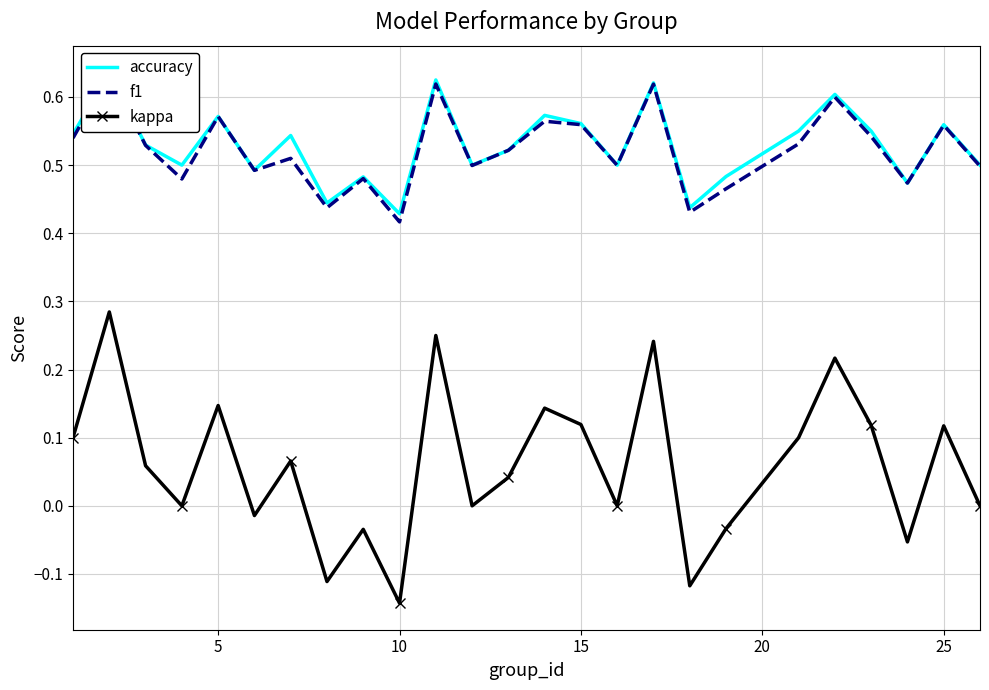

At how many categories does at least one series exceed 0?

25